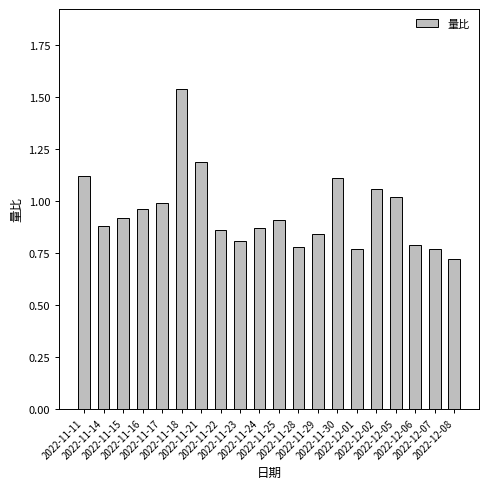

What is the sum of all values?

18.9